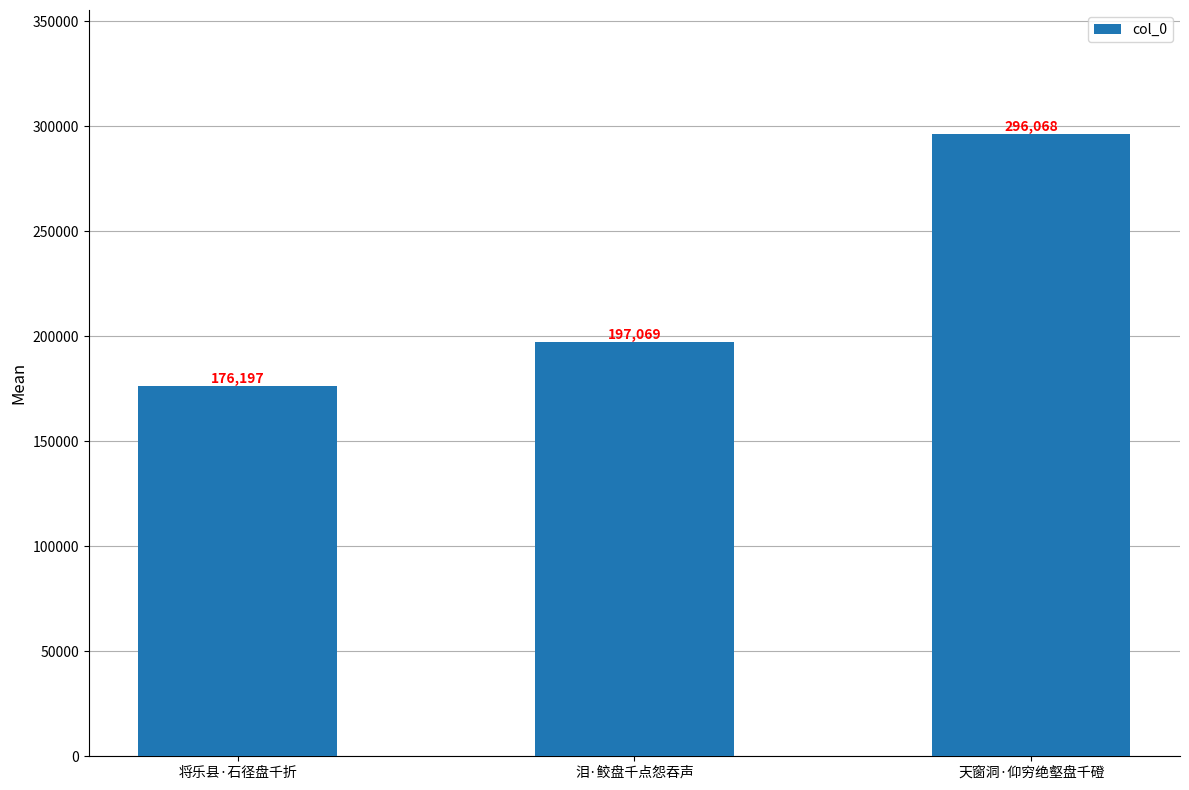

True or false: the data shows 96863 at 泪·鲛盘千点怨吞声.

False